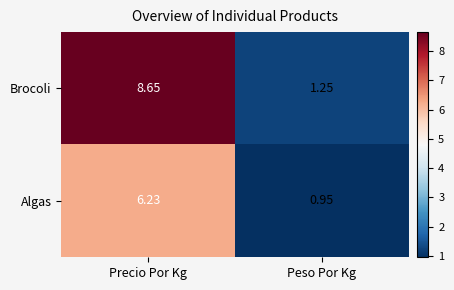

Count the number of categories in the chart.

2